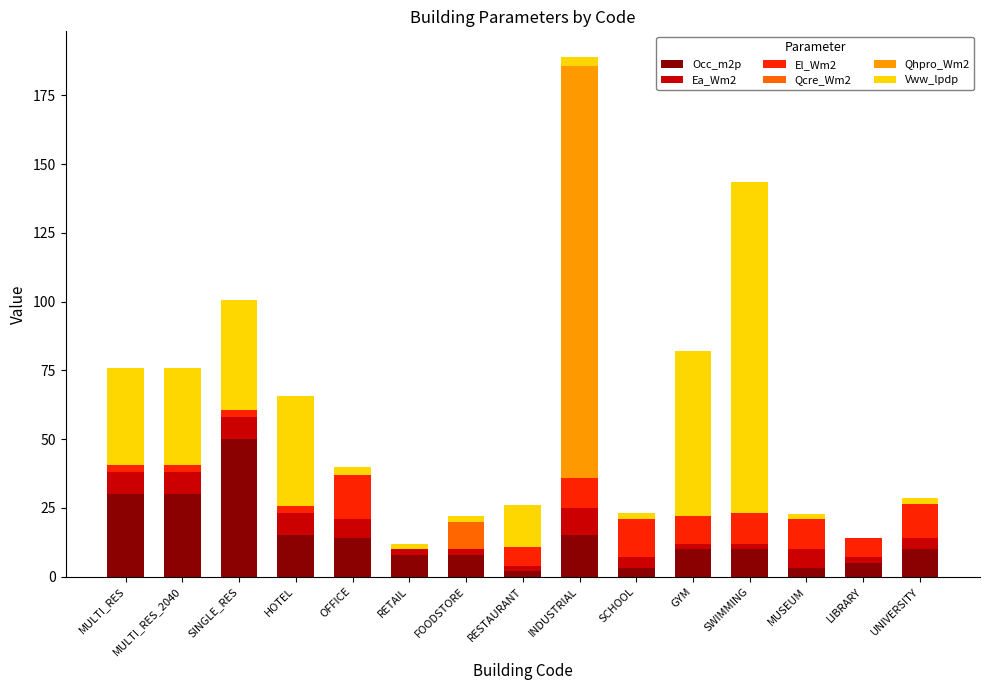

The value of Occ_m2p at GYM is 10.0. True or false?

True